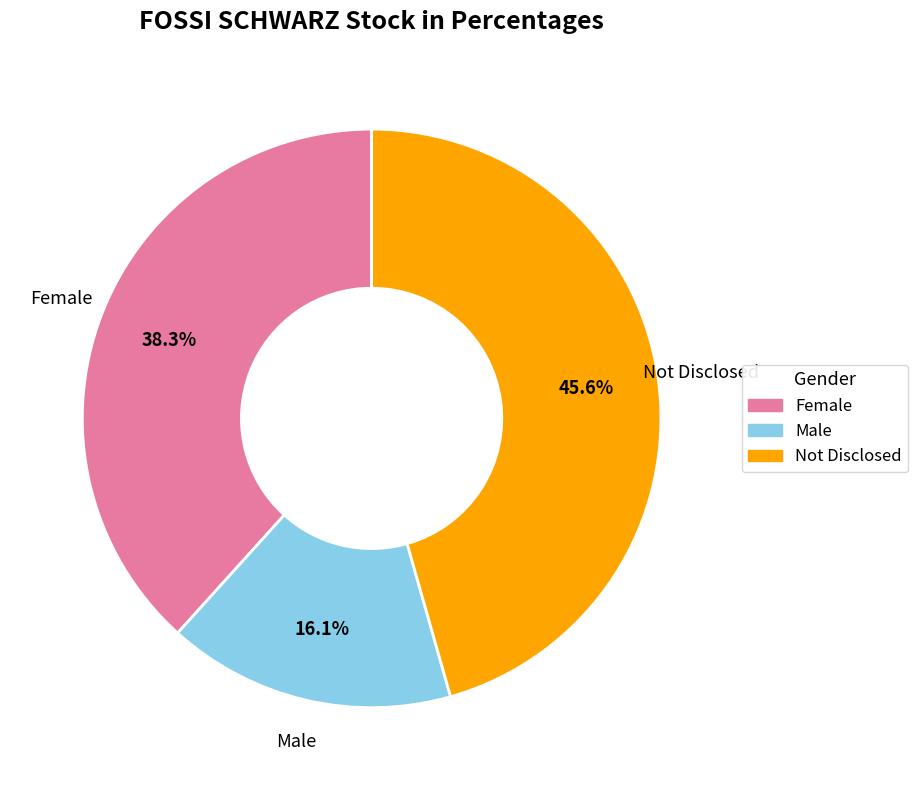

Is there a majority slice in this chart?

No